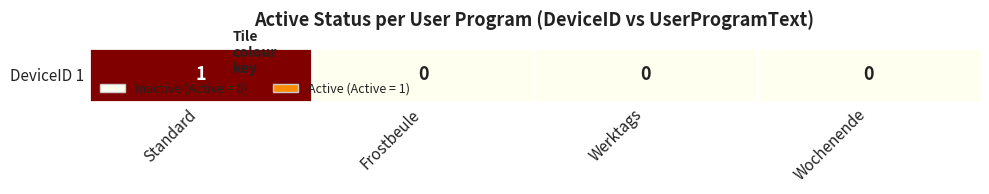

Rank the categories by value from lowest to highest.

Frostbeule, Werktags, Wochenende, Standard